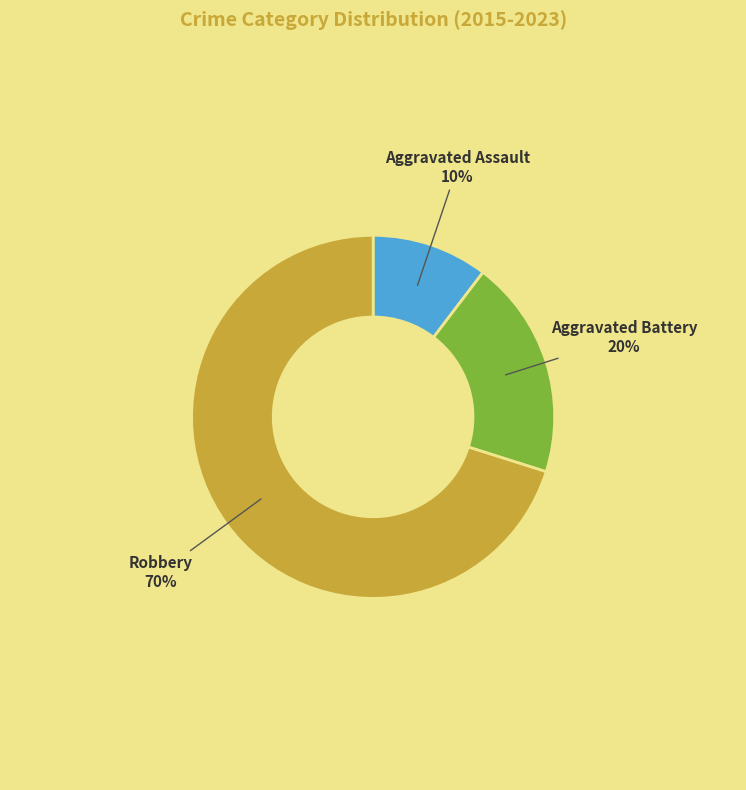

Which category has the biggest portion of the pie?

Robbery